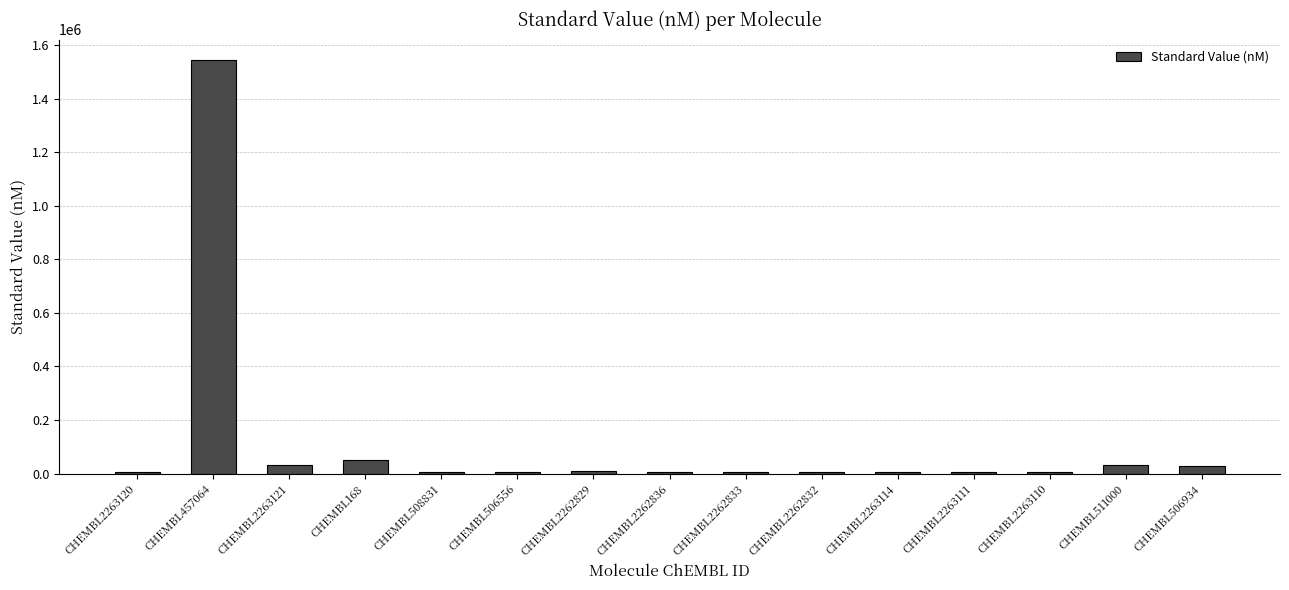

The chart shows a value of 776865 at CHEMBL457064. True or false?

False